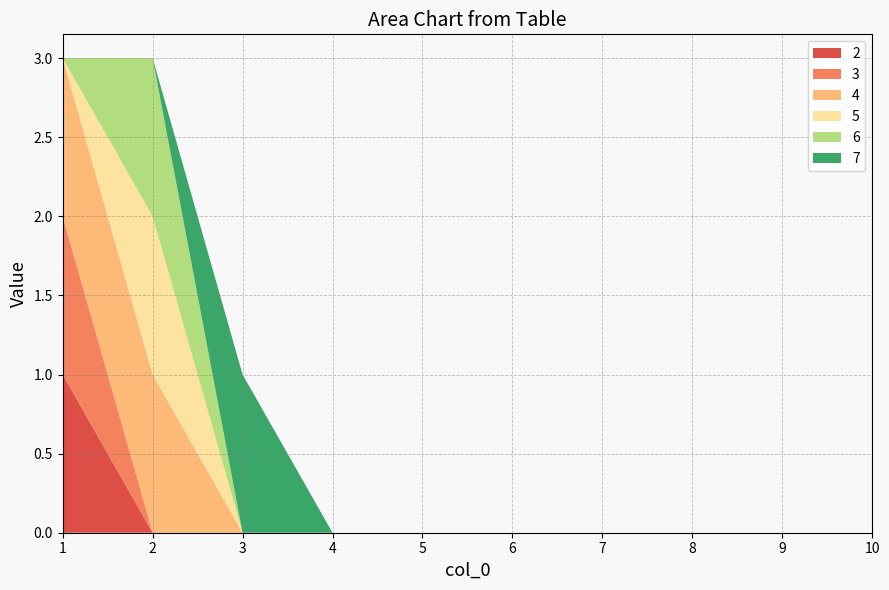

Reading left to right, list all the values displayed in this chart.

2: 1	0	0	0	0	0	0	0	0	0
3: 1	0	0	0	0	0	0	0	0	0
4: 1	1	0	0	0	0	0	0	0	0
5: 0	1	0	0	0	0	0	0	0	0
6: 0	1	0	0	0	0	0	0	0	0
7: 0	0	1	0	0	0	0	0	0	0